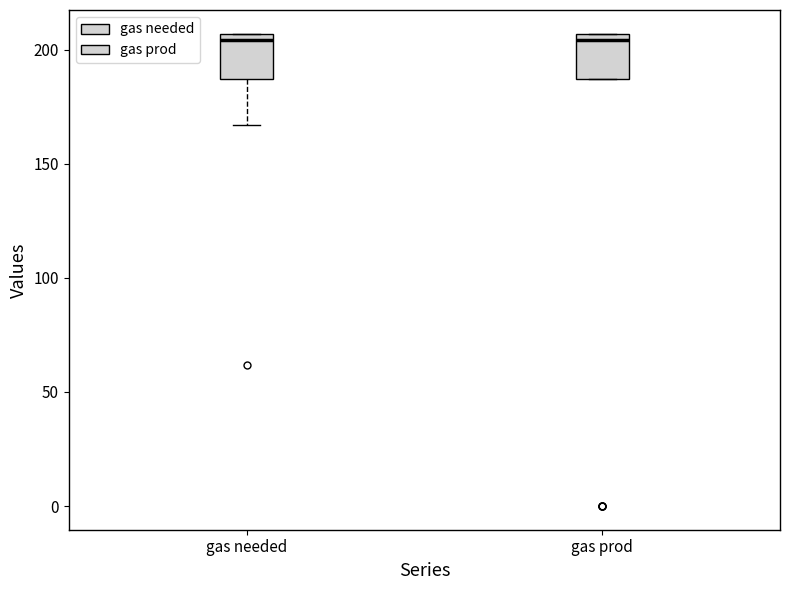

Where is the lower edge of the box for gas prod on the y-axis? The values are not printed on the chart, so give them approximately, as read against the axis.

185